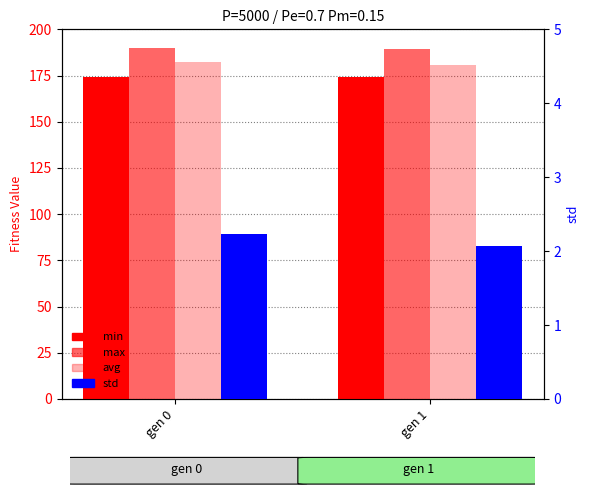

What is the total value across all series at gen 0?

548.7